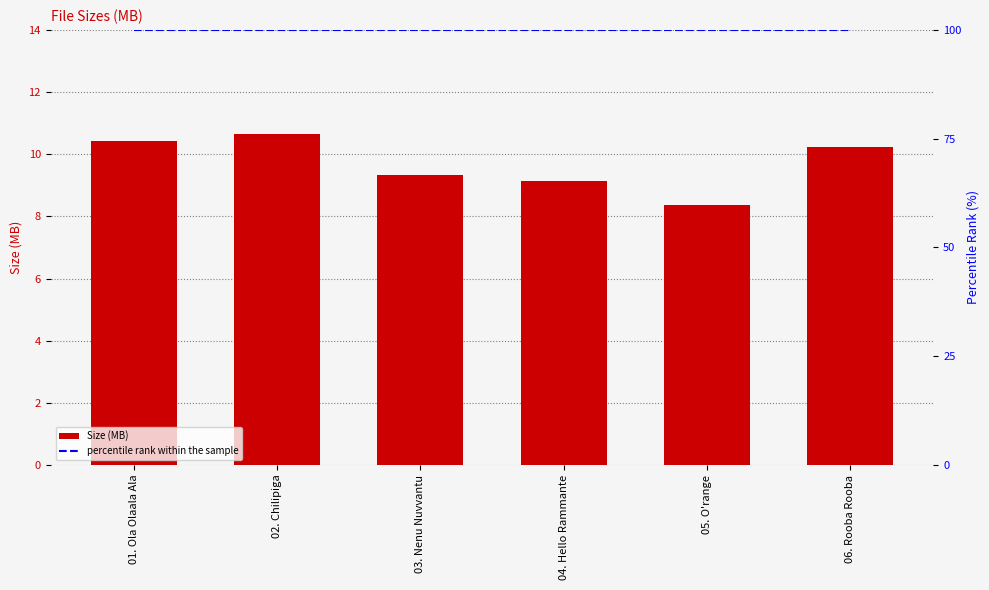

Reading left to right, extract all data points from this chart.

Size (MB): 01. Ola Olaala Ala=10.4	02. Chilipiga=10.7	03. Nenu Nuvvantu=9.3	04. Hello Rammante=9.2	05. O'range=8.4	06. Rooba Rooba=10.2
percentile rank within the sample: 01. Ola Olaala Ala=100.0	02. Chilipiga=100.0	03. Nenu Nuvvantu=100.0	04. Hello Rammante=100.0	05. O'range=100.0	06. Rooba Rooba=100.0